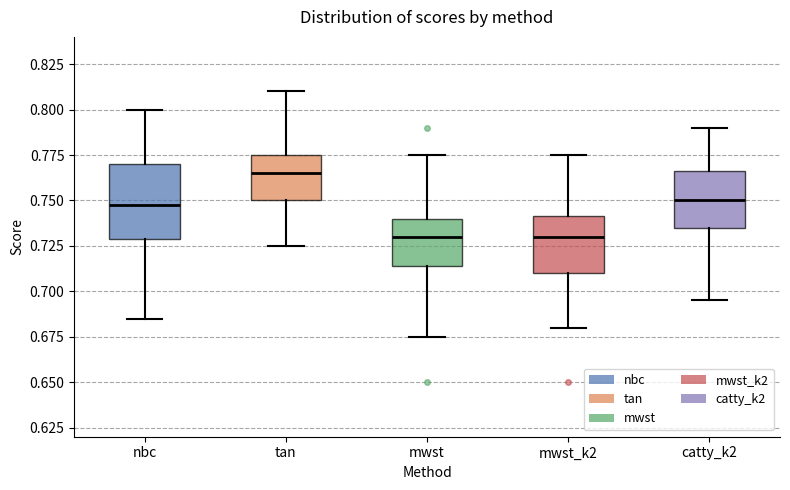

Which box is the tallest, from its lower edge to its upper edge?

nbc